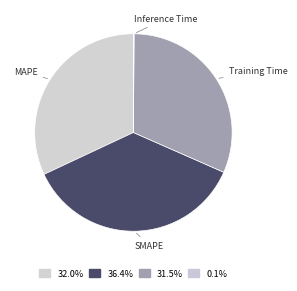

Does any single category account for the majority?

No